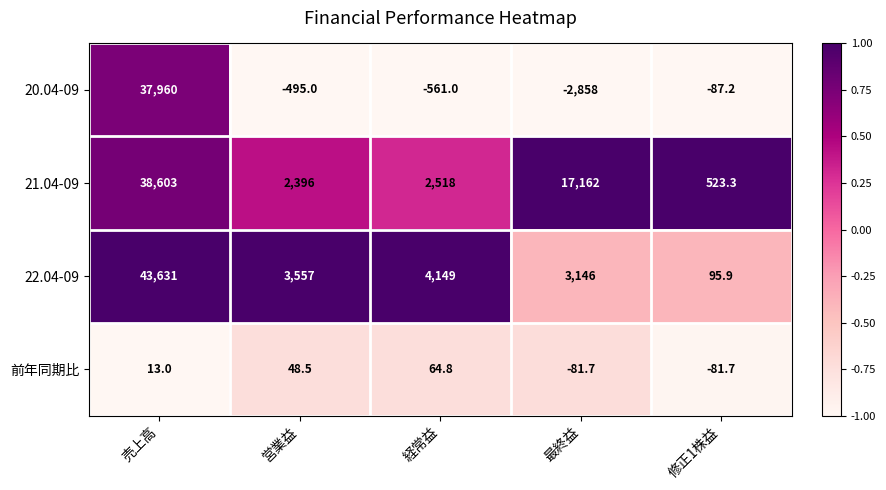

What is the greatest value displayed?

43631.0